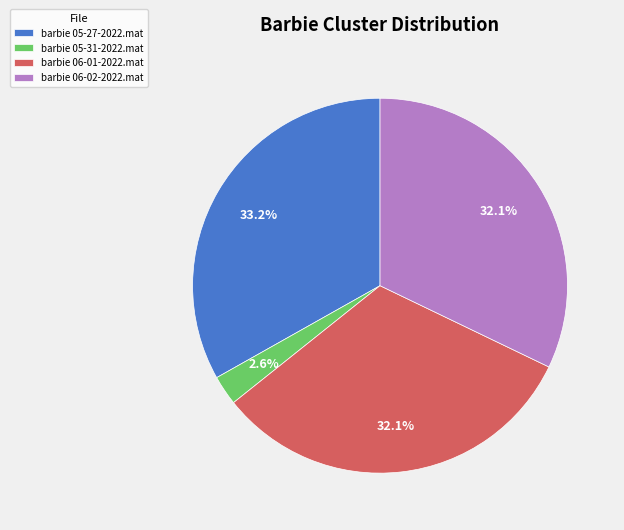

Is it true that barbie 06-01-2022.mat is 32% of the pie?

True